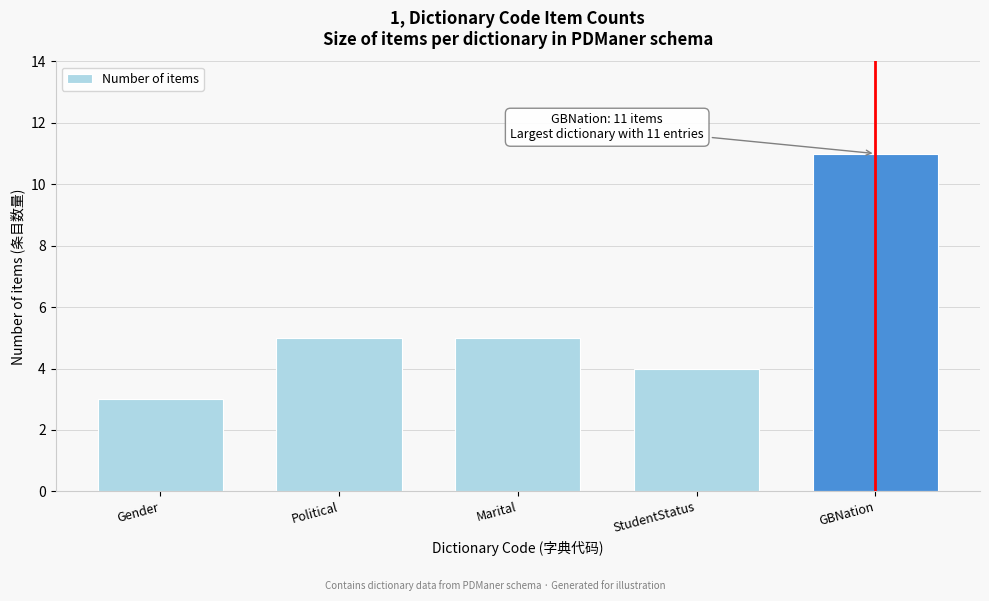

Reading left to right, extract all data points from this chart.

3	5	5	4	11